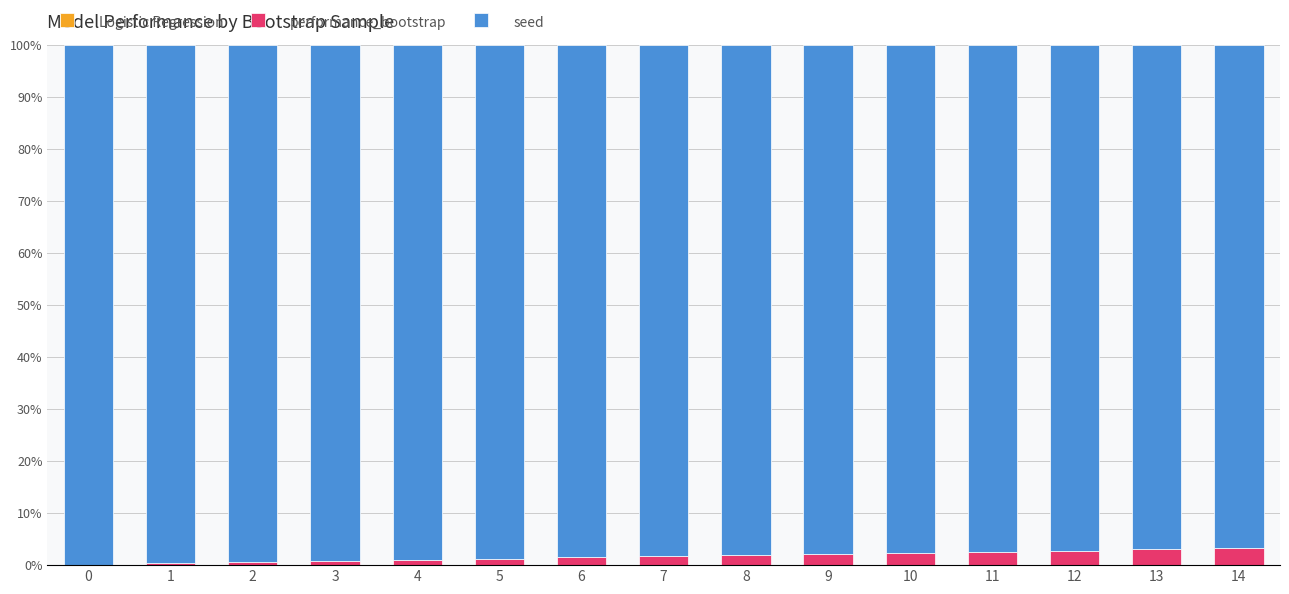

At how many categories does at least one series exceed 15?

15